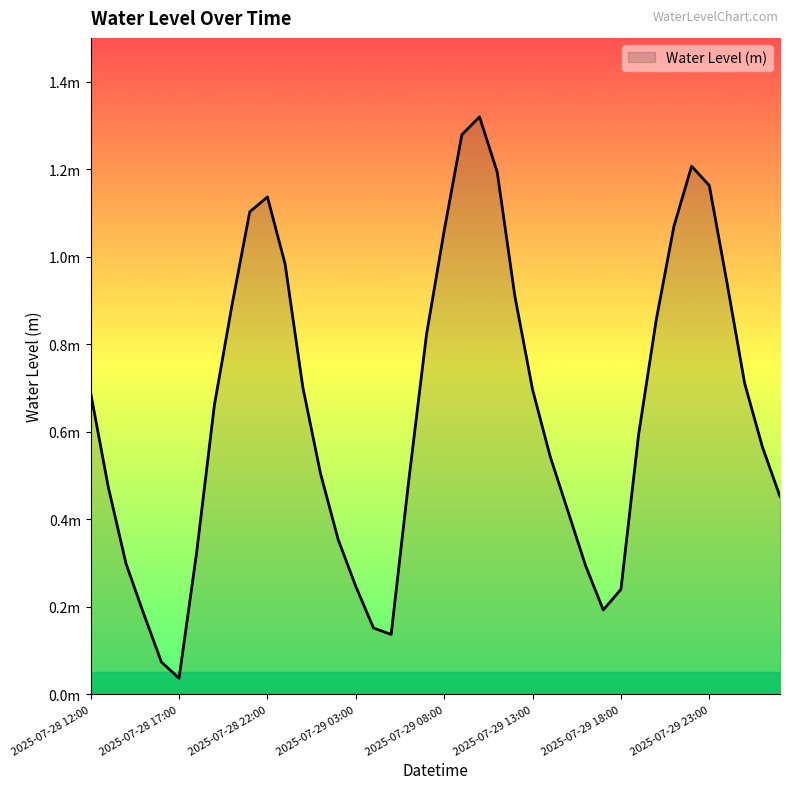

At which category does the data reach its first local peak?

2025-07-28 22:00